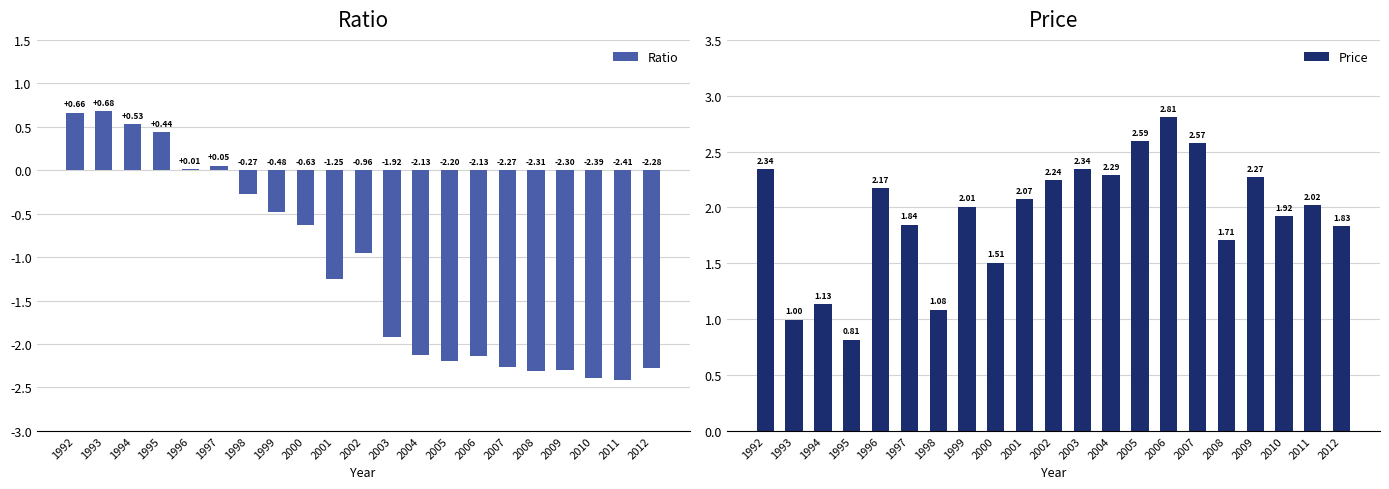

Which label corresponds to the smallest value in the chart?

2011